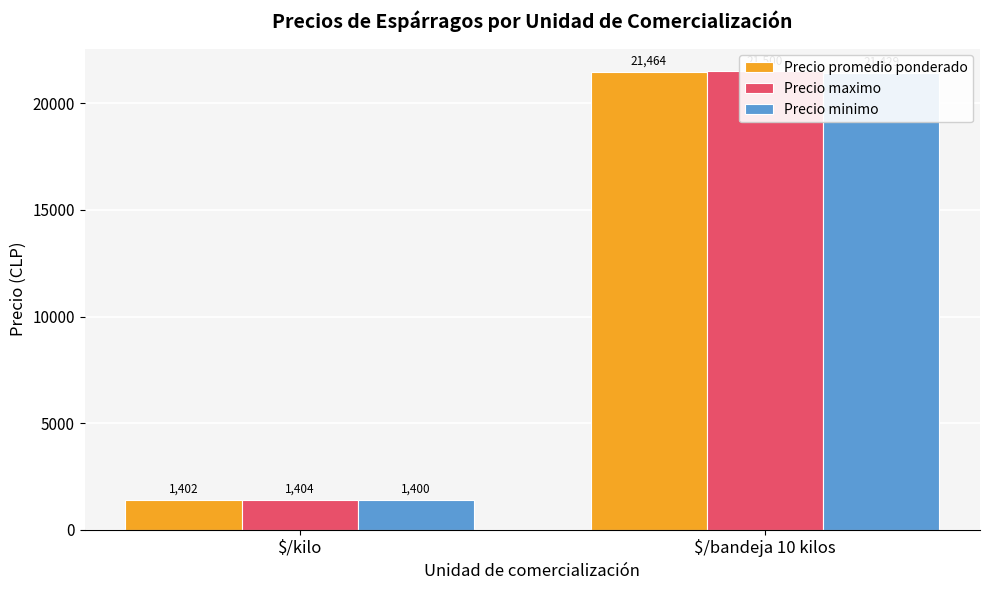

Which has a higher value, $/kilo or $/bandeja 10 kilos?

$/bandeja 10 kilos